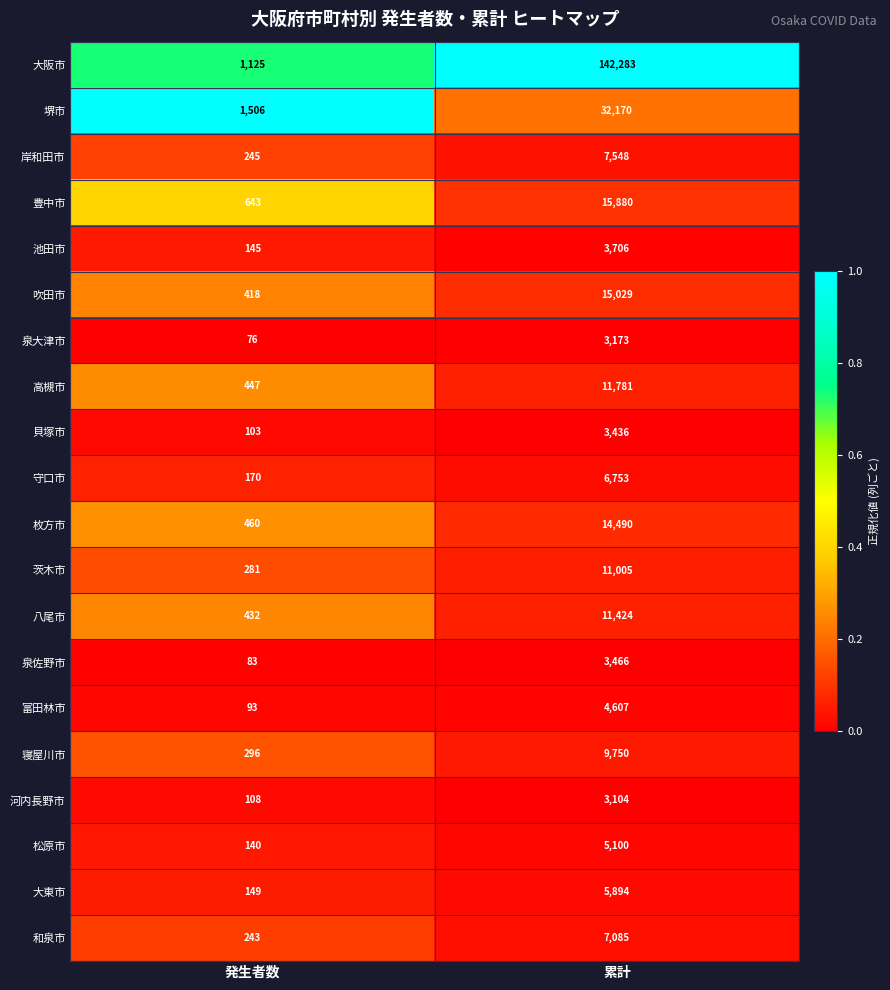

Read the 茨木市 value at 発生者数, to the nearest 100.

300